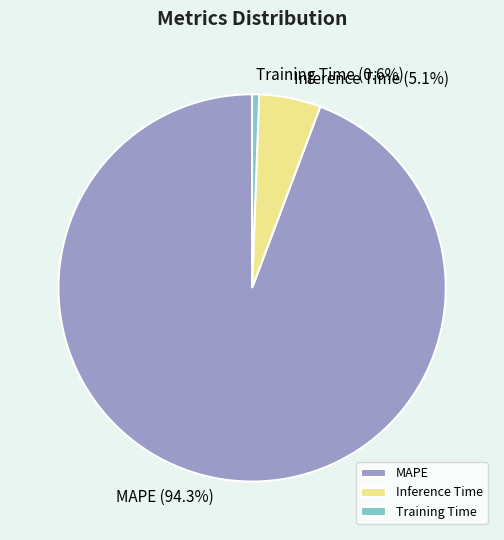

True or false: MAPE accounts for 87% of the total.

False